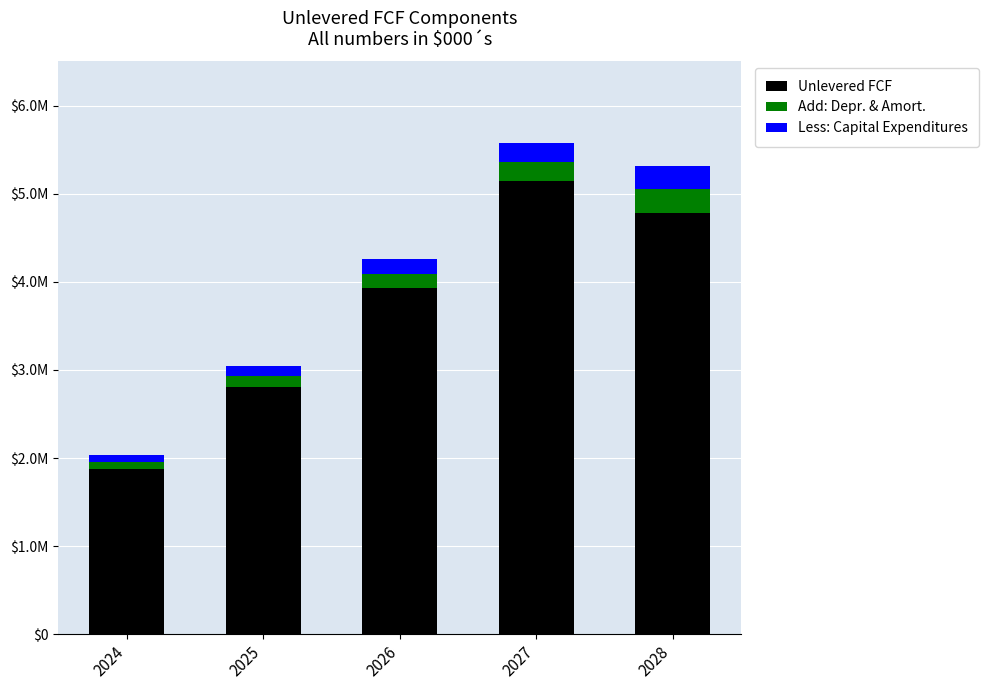

Are the bars grouped side by side (vs. stacked)?

No